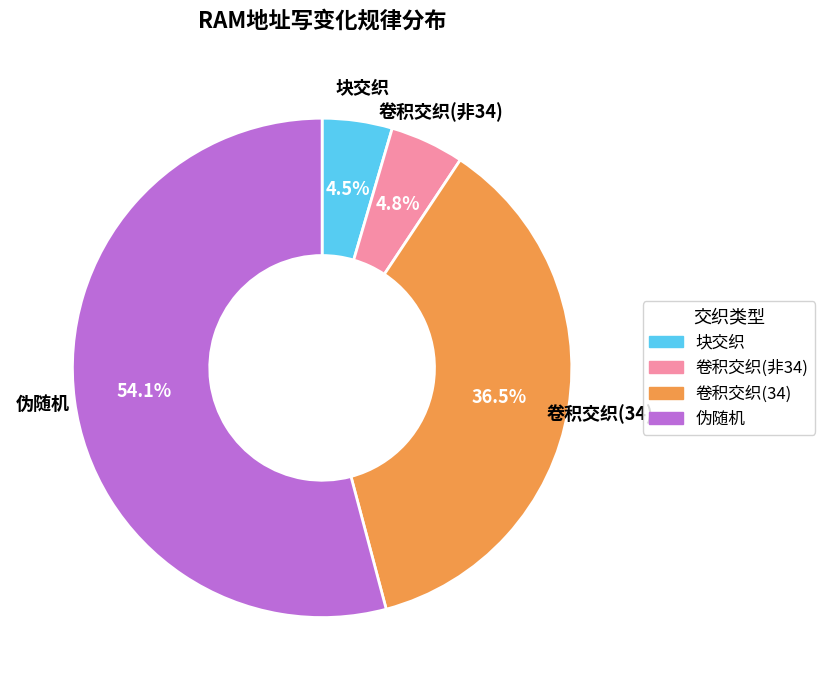

Approximately how many times larger is the value at 卷积交织(34) compared to 伪随机?

0.7